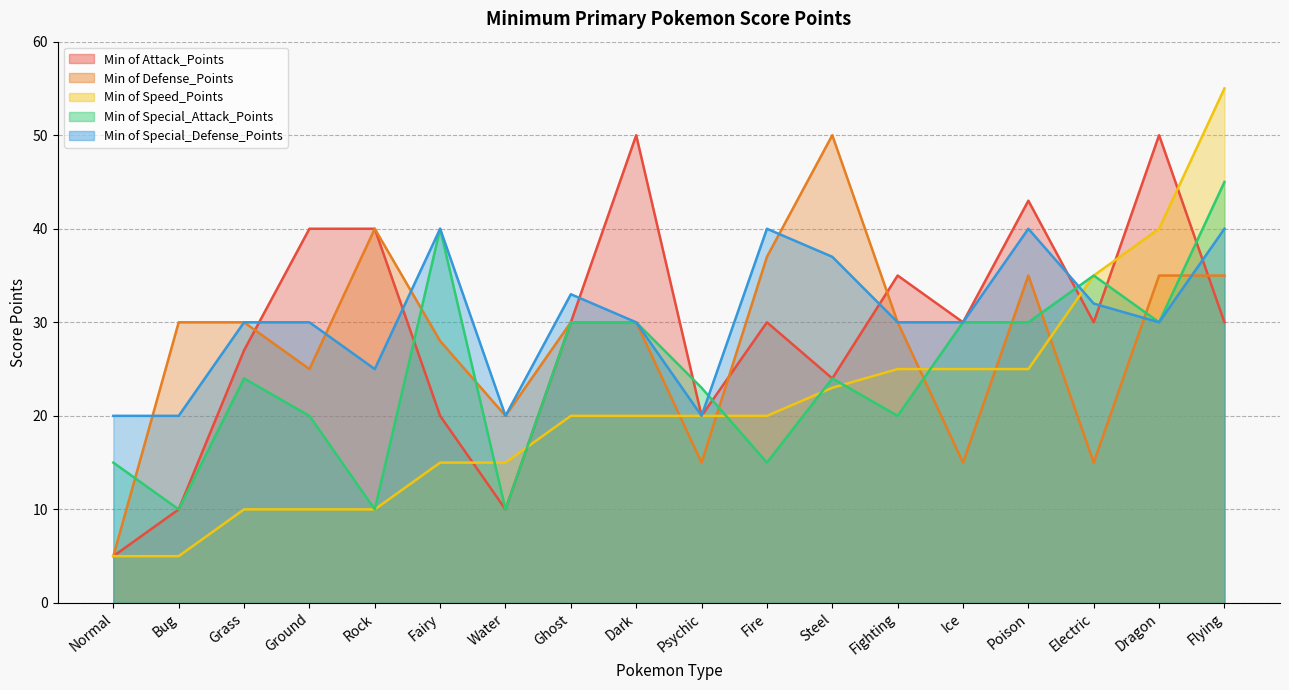

What are all the series names shown in the legend?

Min of Attack_Points, Min of Defense_Points, Min of Speed_Points, Min of Special_Attack_Points, Min of Special_Defense_Points